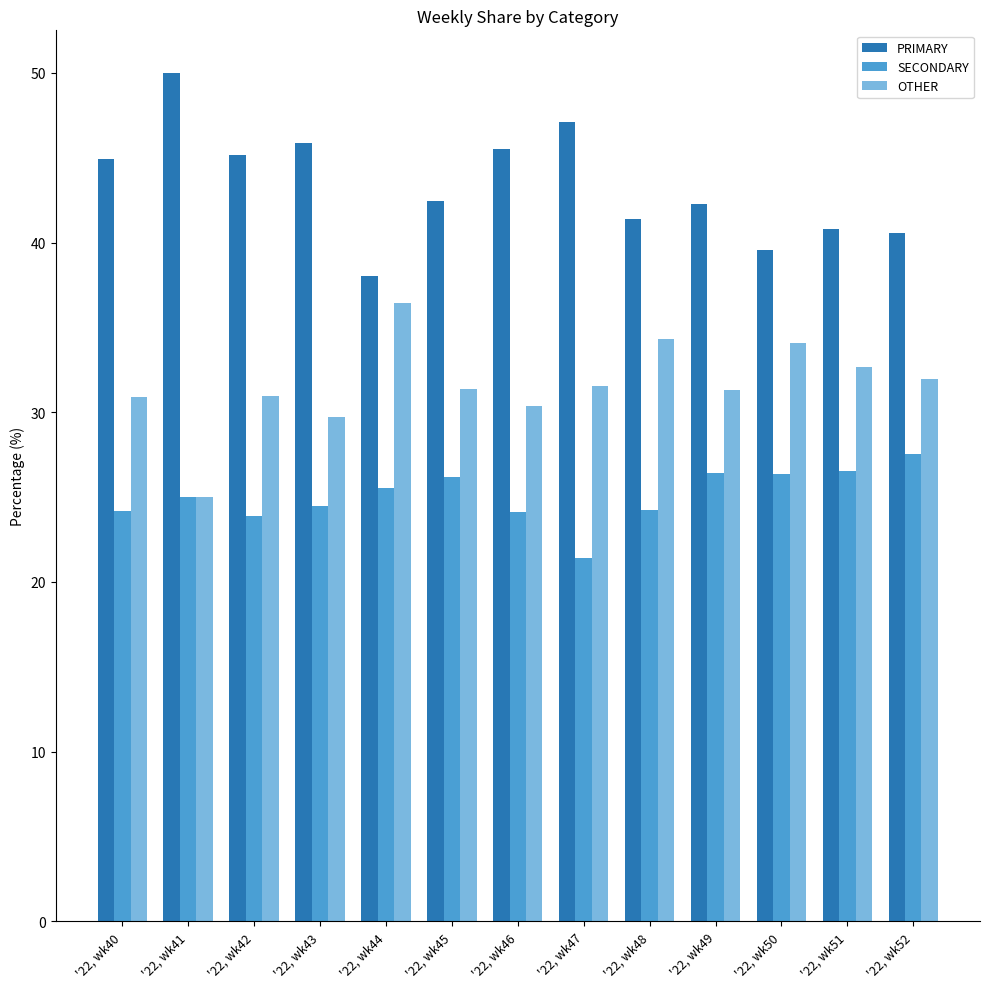

How many bars are there in total?

39